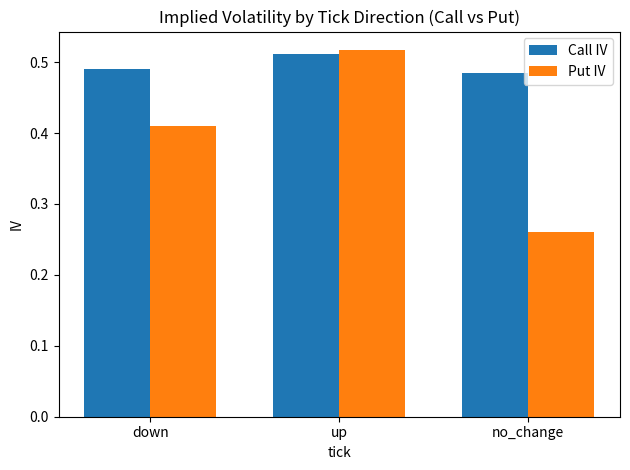

Which series has the largest range (max minus min)?

Put IV